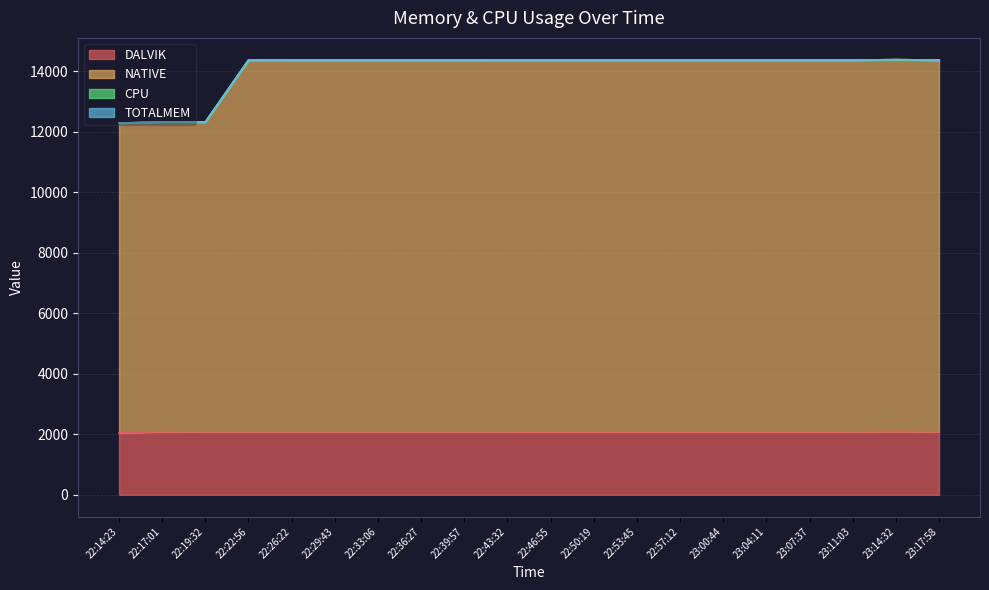

True or false: DALVIK has more than 1 points higher than both neighbors.

True